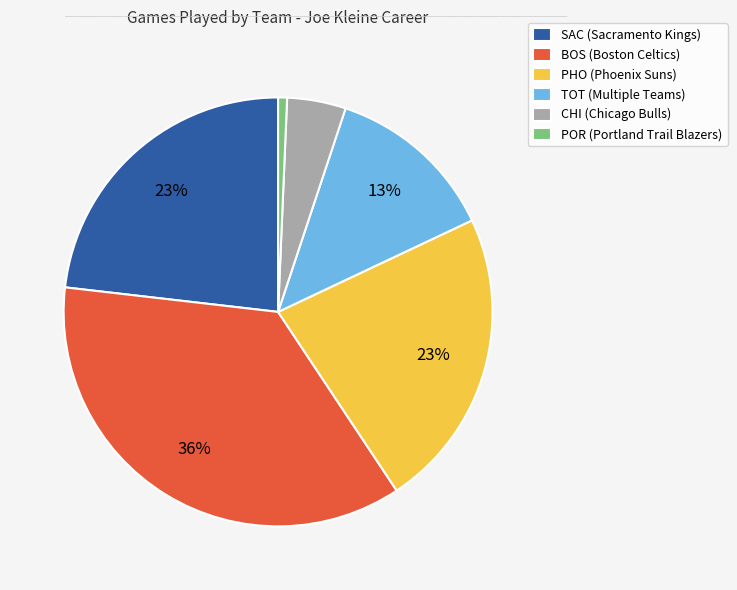

To the nearest percent, what is the difference between the largest and smallest slice percentages?

35%